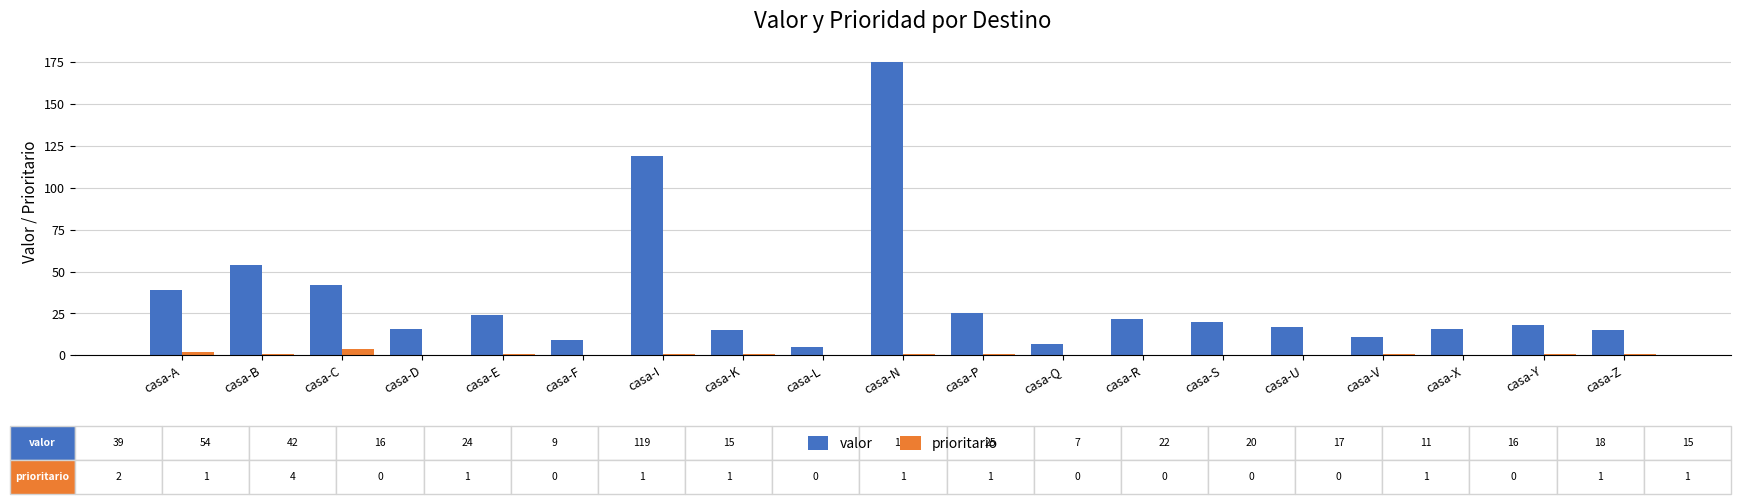

At which label does prioritario reach its peak?

casa-C